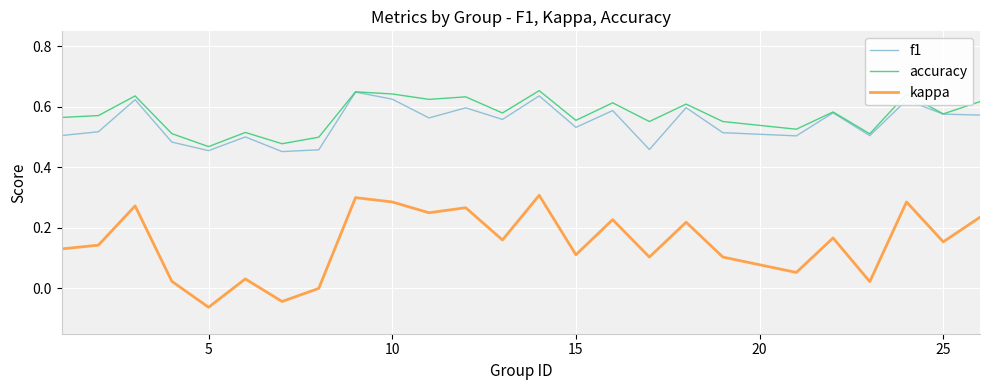

How many lines are shown in the chart?

3